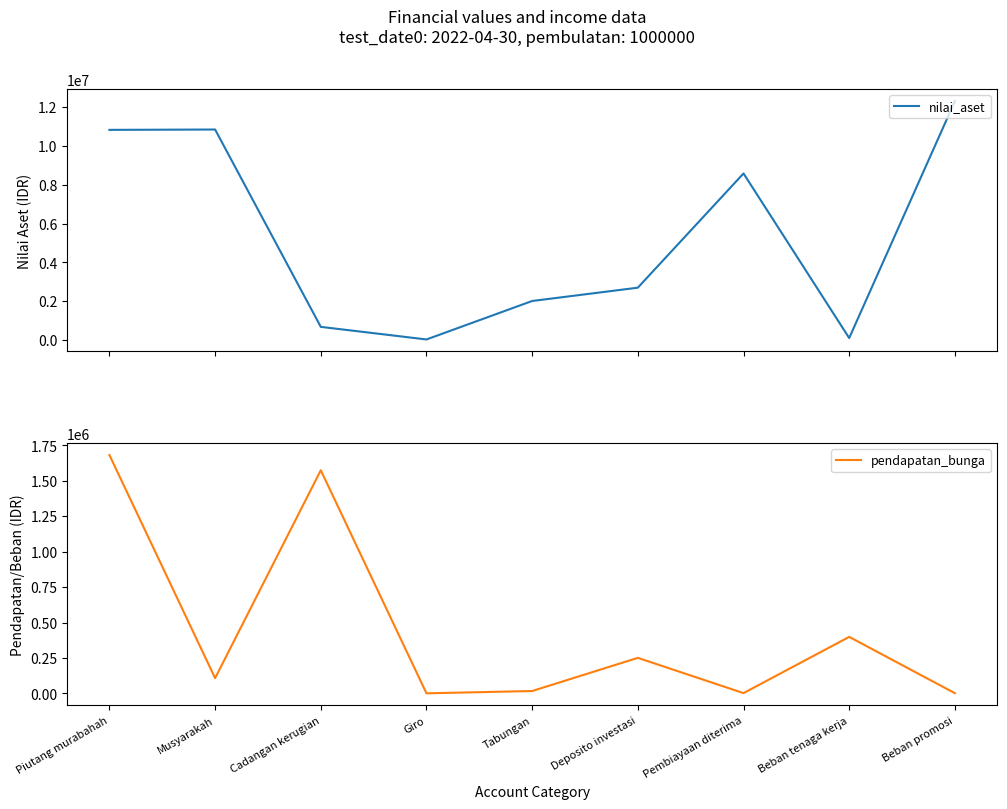

Reading left to right, list all the values displayed in this chart.

nilai_aset: 10832474	10850175	676334	27122	2010109	2696716	8584864	100000	12312276
pendapatan_bunga: 1681490	107339	1574151	293	16641	250610	1838	398574	1309